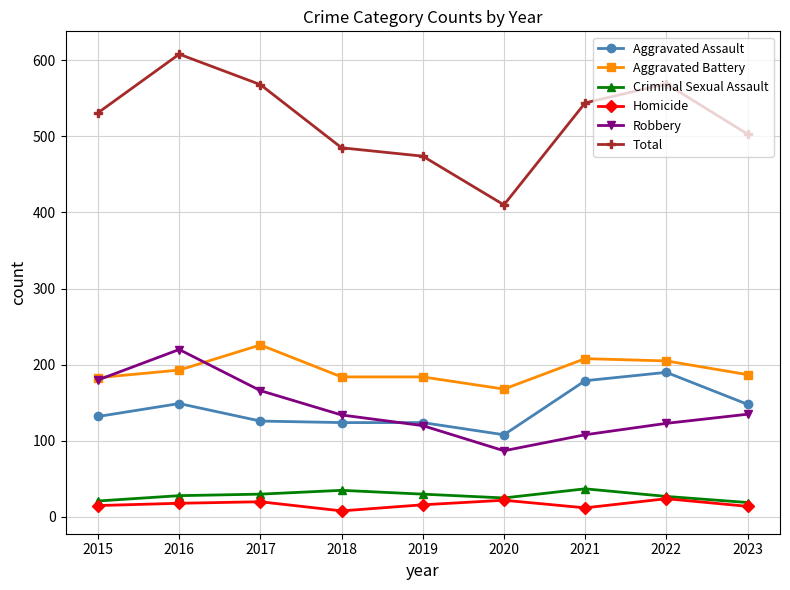

At which category is the sum across all series the highest?

2016